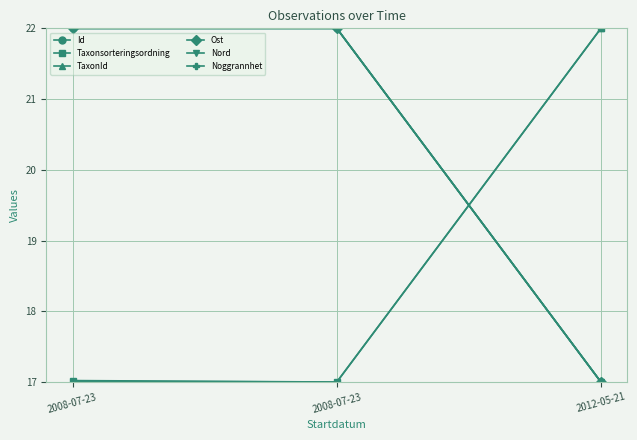

Reading left to right, what are all the values shown in this chart?

Id: 22.0	22.0	17.0
Taxonsorteringsordning: 17.0	17.0	22.0
TaxonId: 17.0	17.0	22.0
Ost: 22.0	22.0	17.0
Nord: 22.0	22.0	17.0
Noggrannhet: 22.0	22.0	17.0